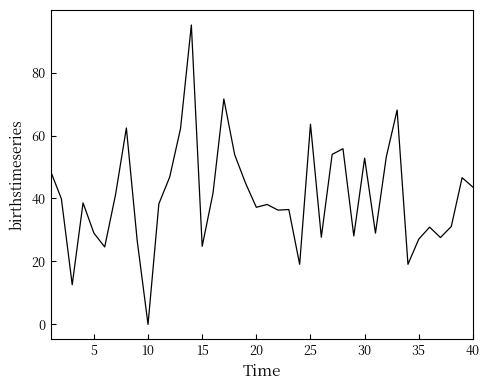

What is the maximum value shown in the chart?

95.1